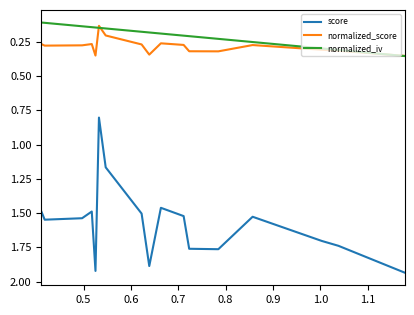

True or false: normalized_score and score intersect in this chart.

False